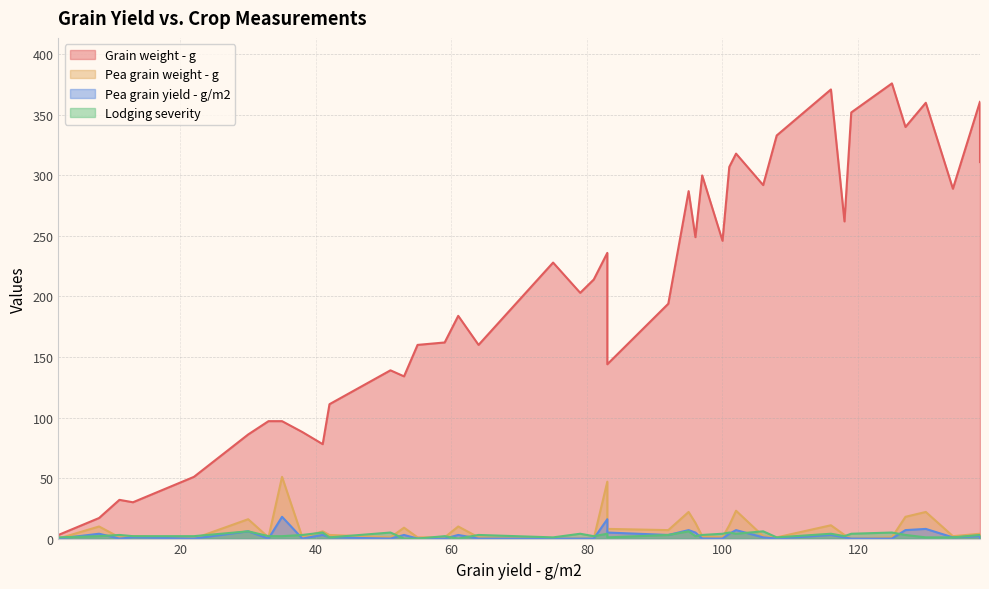

How many data points in Pea grain yield - g/m2 are above 1?

17